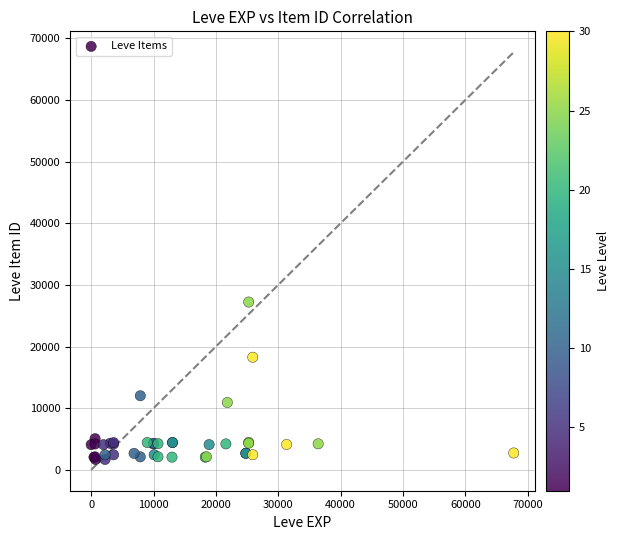

What Y value in the scatter plot is closest to 14448?

12018